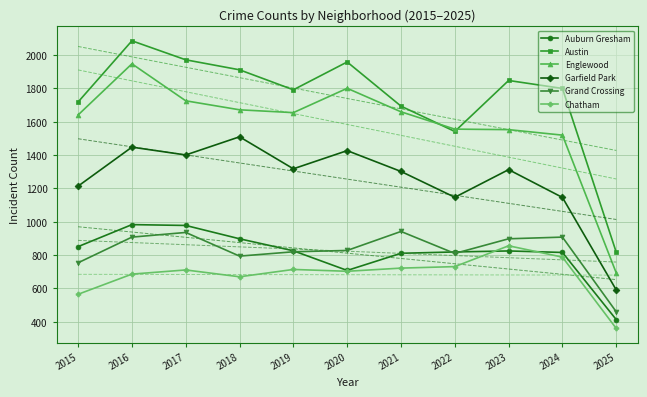

What is the approximate value of Garfield Park at 2017, to the nearest 50?

1400